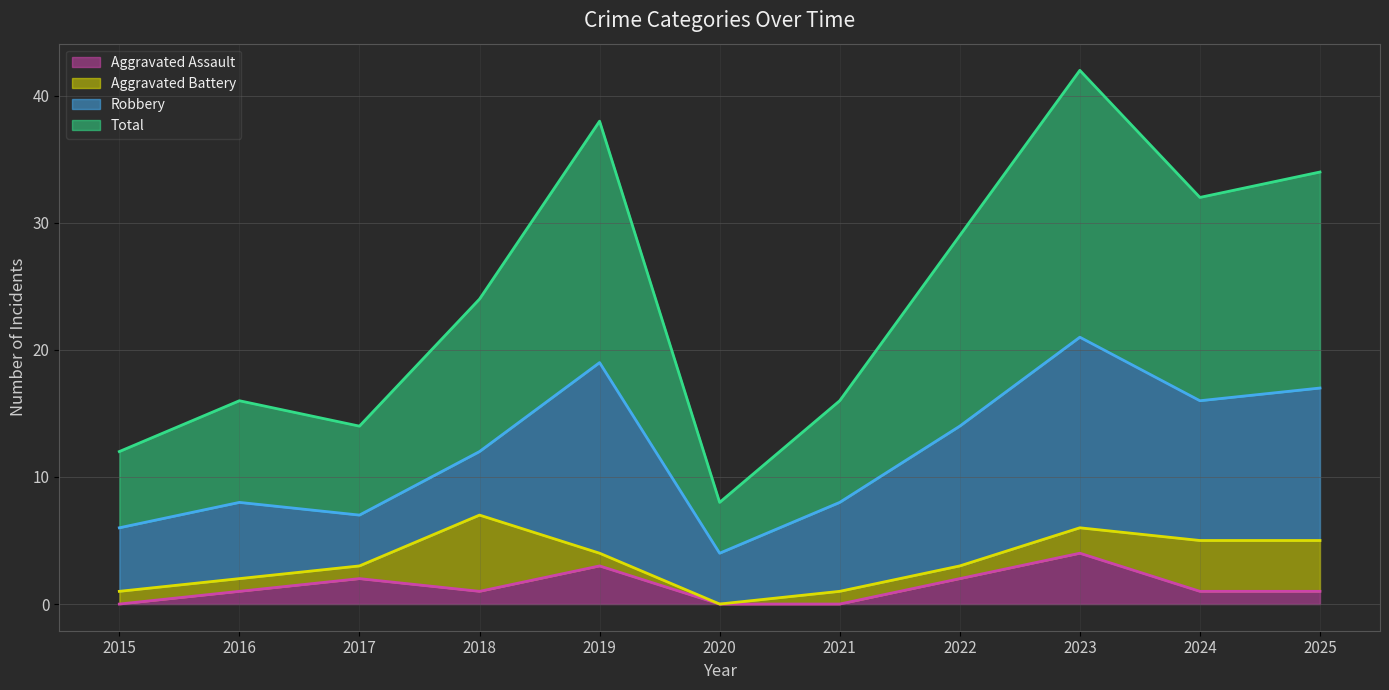

How many interior local valleys does the Aggravated Assault series have?

1